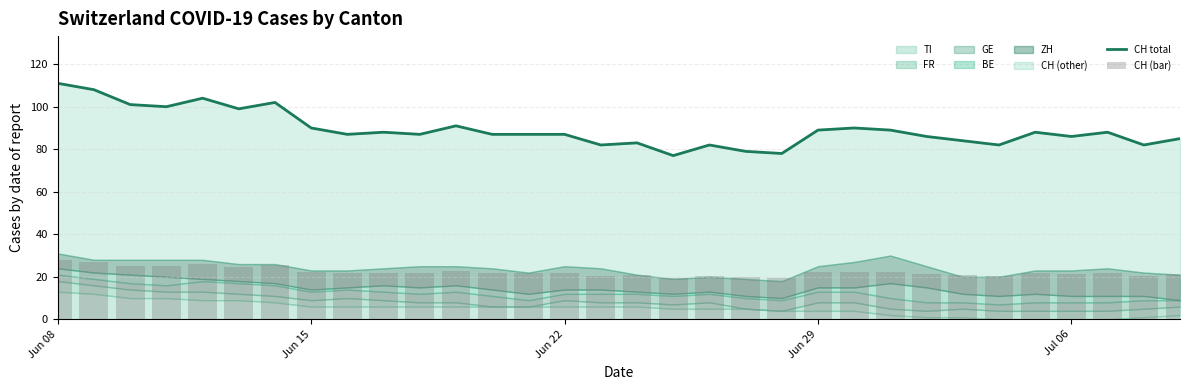

Reading left to right, extract all data points from this chart.

CH total: 111.0	108.0	101.0	100.0	104.0	99.0	102.0	90.0	87.0	88.0	87.0	91.0	87.0	87.0	87.0	82.0	83.0	77.0	82.0	79.0	78.0	89.0	90.0	89.0	86.0	84.0	82.0	88.0	86.0	88.0	82.0	85.0
CH (bar): 27.8	27.0	25.2	25.0	26.0	24.8	25.5	22.5	21.8	22.0	21.8	22.8	21.8	21.8	21.8	20.5	20.8	19.2	20.5	19.8	19.5	22.2	22.5	22.2	21.5	21.0	20.5	22.0	21.5	22.0	20.5	21.2